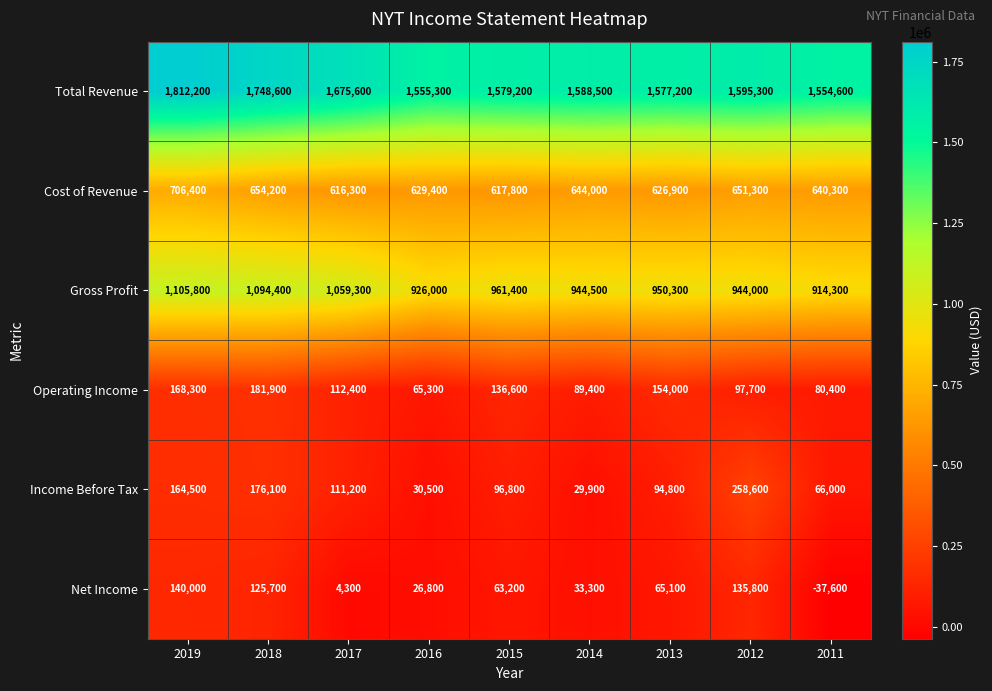

The value of Income Before Tax at 2013 is 159466. True or false?

False